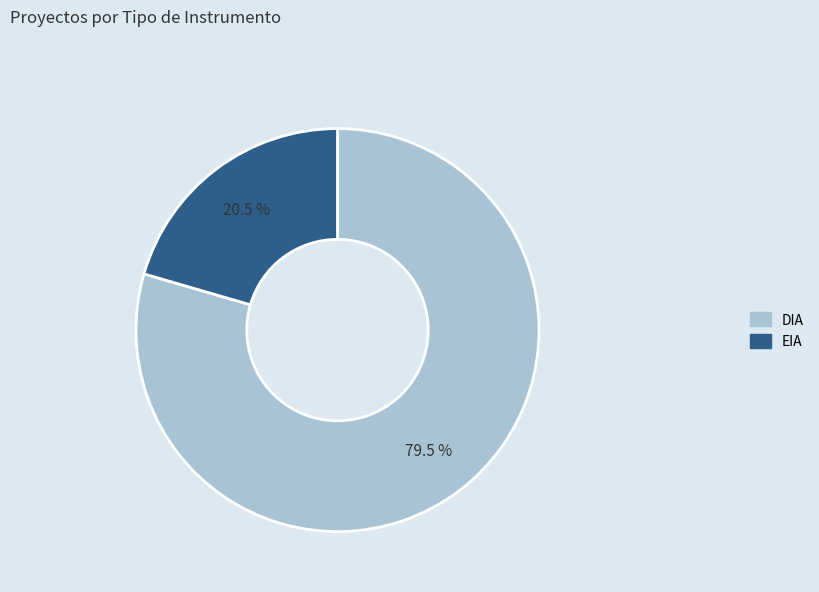

Is the sum of EIA and DIA greater than half?

Yes